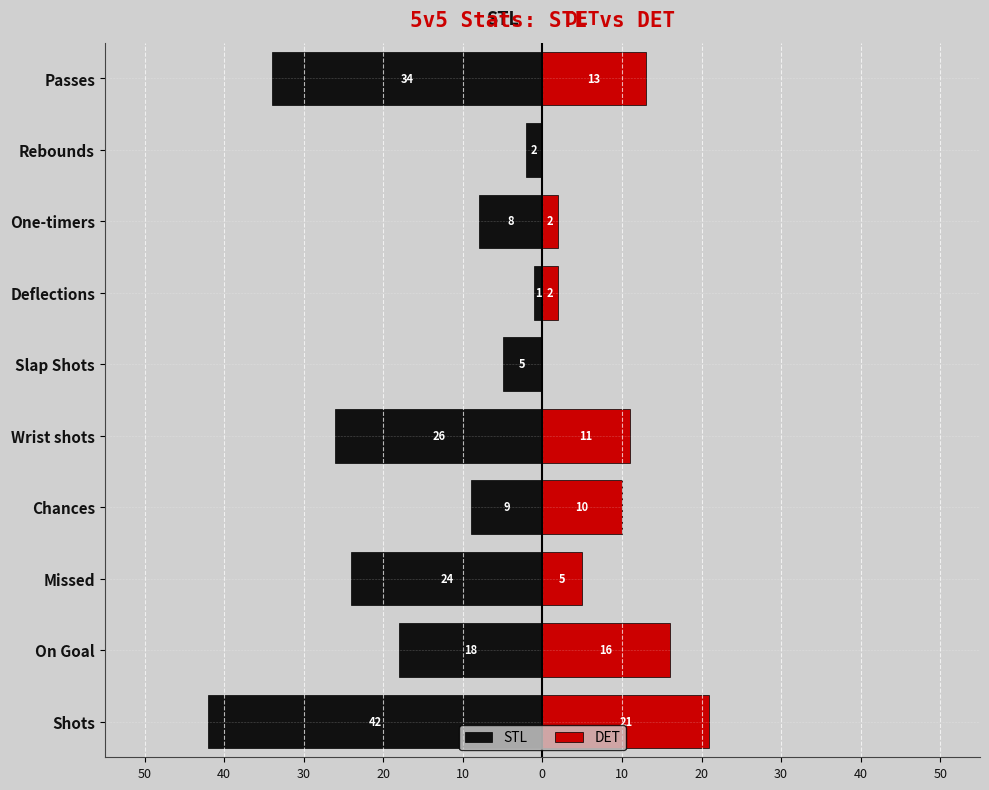

What value does the DET series have at Chances, to the nearest 5?

10